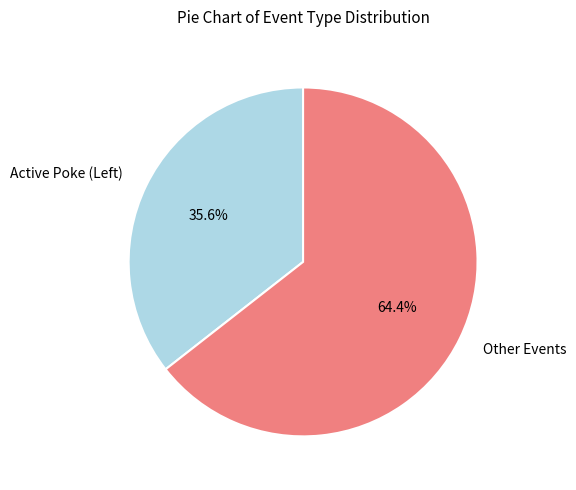

What is the majority slice?

Other Events